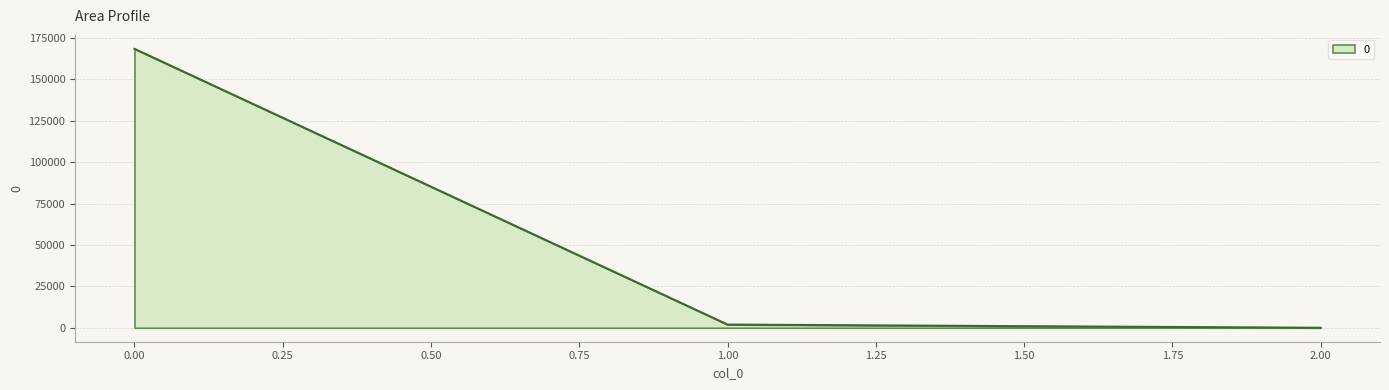

What is the sum of all values?

170409.5